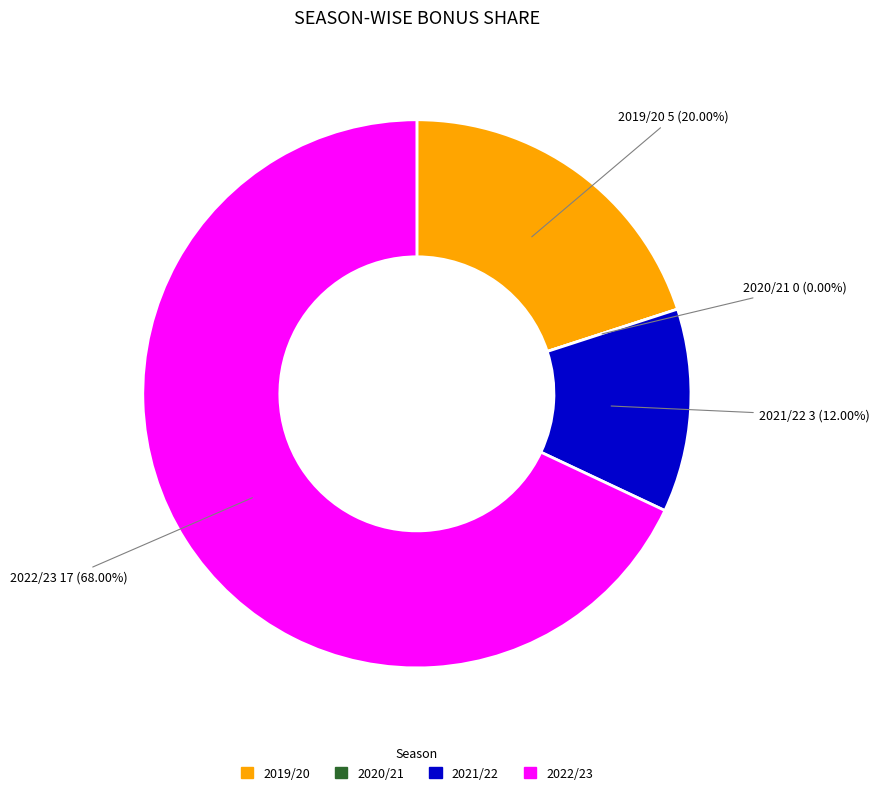

Count the number of slices in the pie.

4